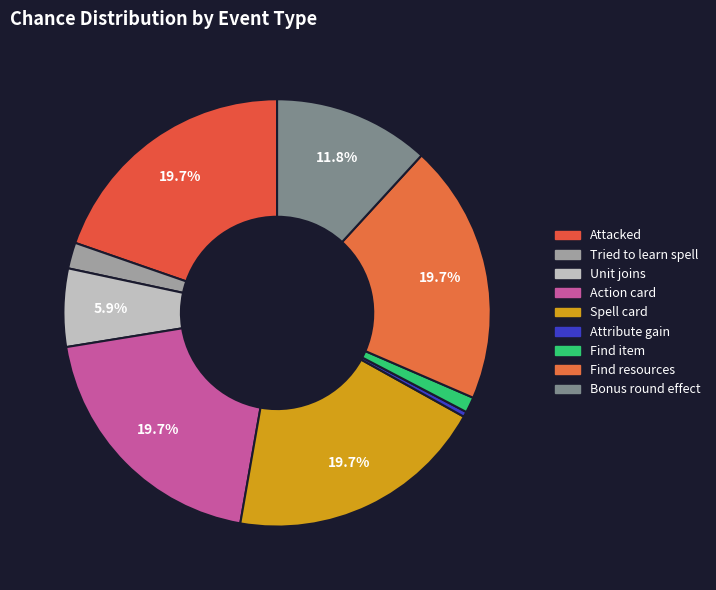

How many segments does this pie chart have?

9